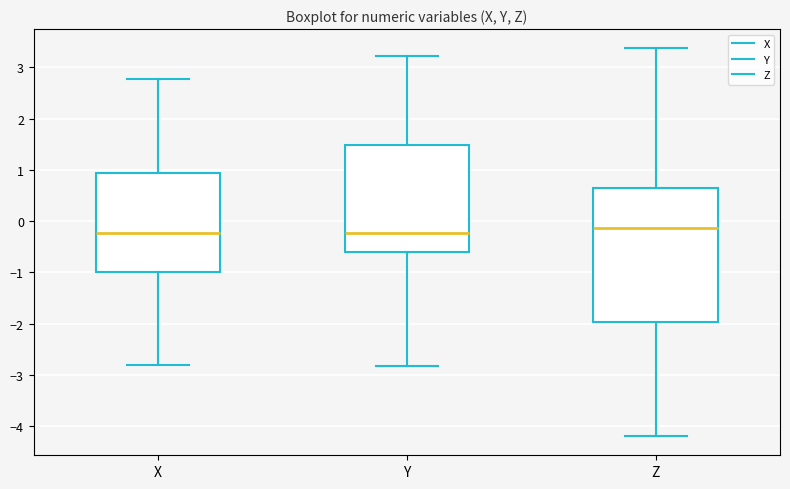

Reading left to right, read every box against the y-axis: the position of its median line, the range the box covers, and the ends of its whiskers. The values are not printed on the chart, so give them approximately, as read against the axis.

X: median -0.2, box -1.0 to 0.9, whiskers -2.8 to 2.8
Y: median -0.2, box -0.6 to 1.5, whiskers -2.8 to 3.2
Z: median -0.1, box -2.0 to 0.7, whiskers -4.2 to 3.4